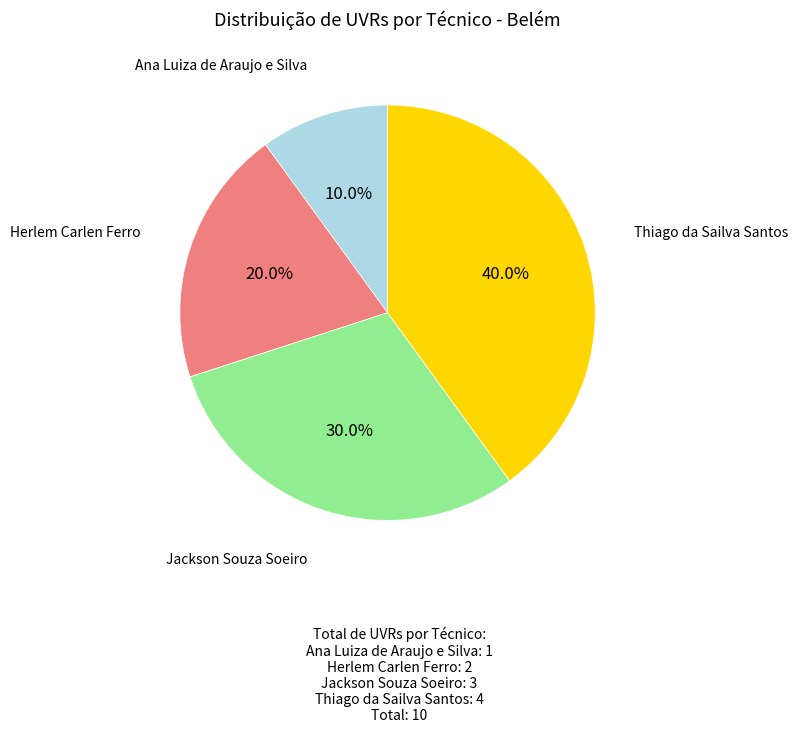

Is there any slice that represents more than half of the pie?

No